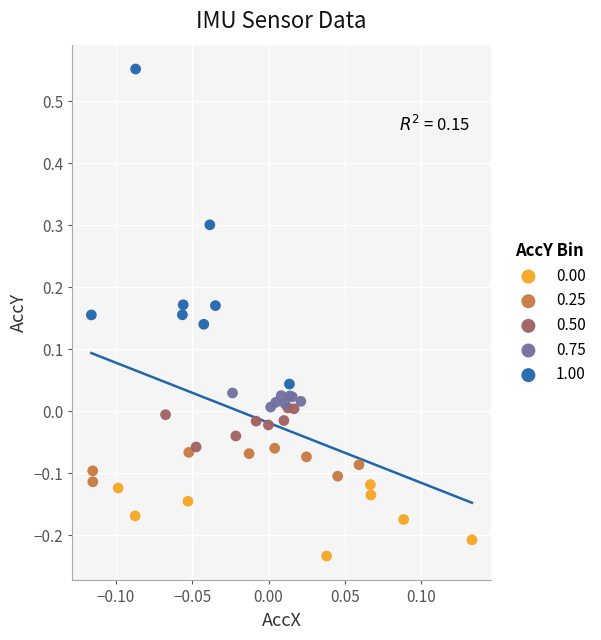

Which series reaches the minimum Y coordinate?

0.00